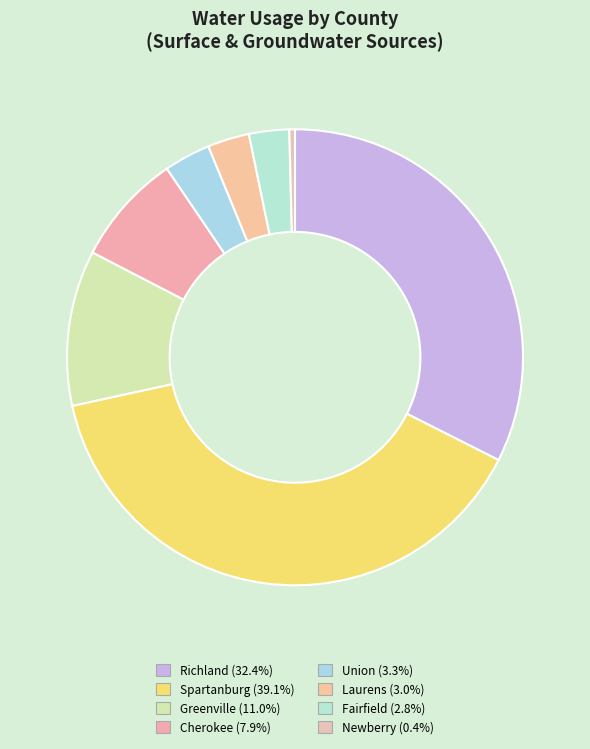

To the nearest percent, what is the difference between the Spartanburg and Fairfield slice percentages?

36%